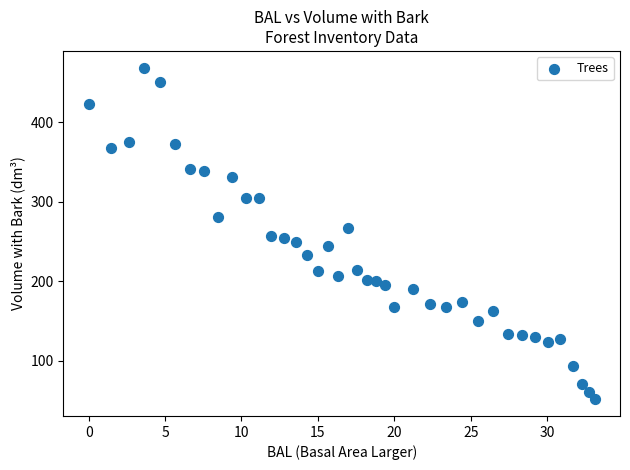

What is the range of X values (max minus min)?

33.1